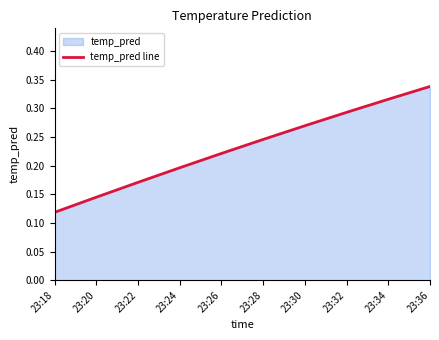

What is the sum of the values at 23:32 and 23:18?

0.4